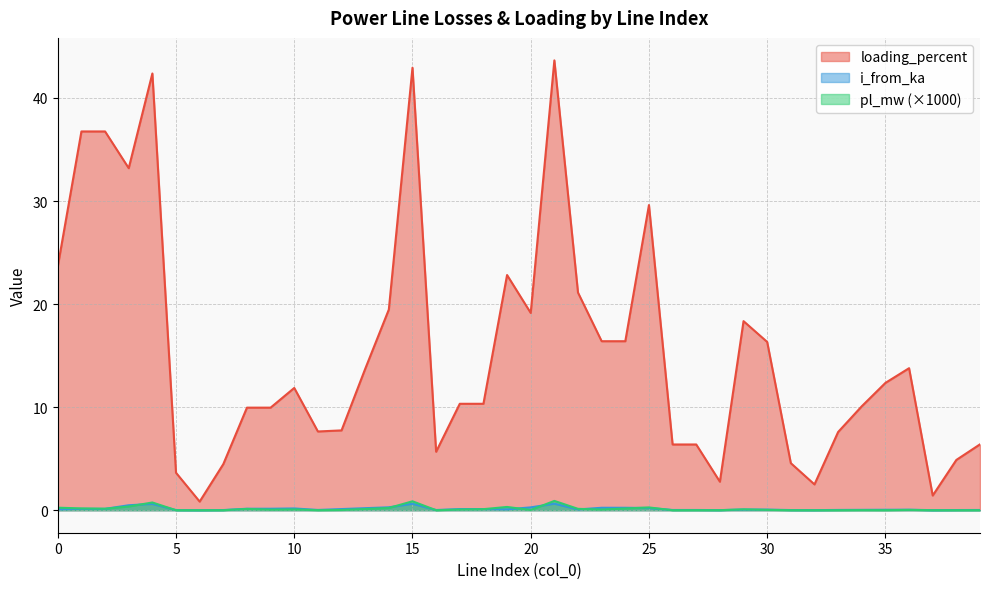

What is the difference between the maximum and minimum values in the pl_mw series?

0.9